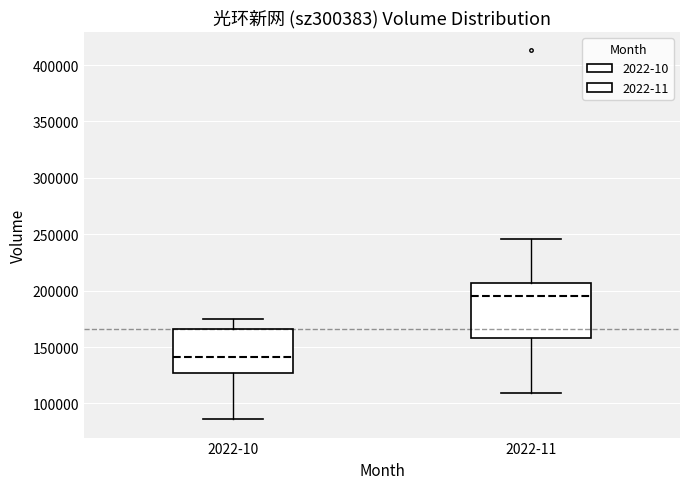

Where does the lower whisker of the box for 2022-10 end on the y-axis? The values are not printed on the chart, so give them approximately, as read against the axis.

85000